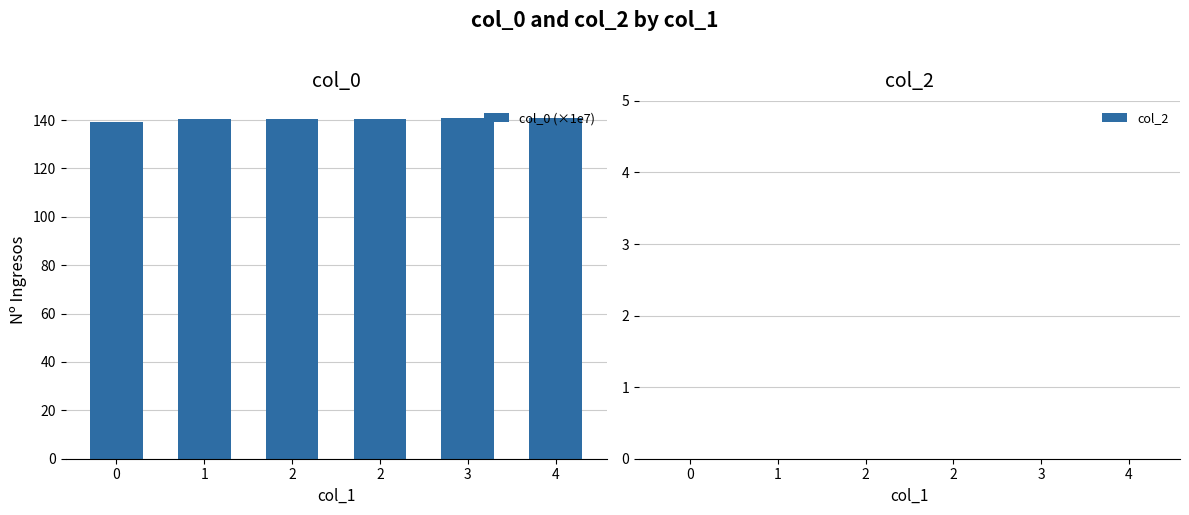

How many distinct data groups are displayed?

1